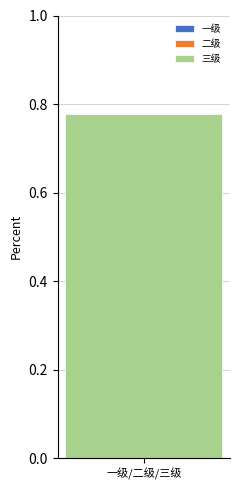

List the labels in order of value, largest first.

三级, 一级, 二级